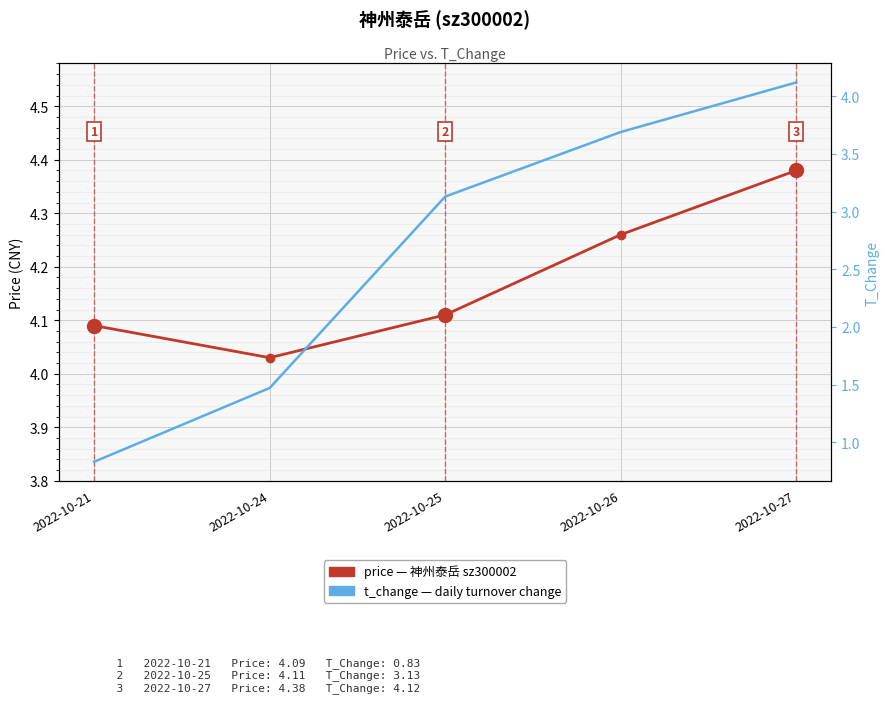

Reading left to right, extract all data points from this chart.

price: 2022-10-21=4.1	2022-10-24=4.0	2022-10-25=4.1	2022-10-26=4.3	2022-10-27=4.4
t_change: 2022-10-21=0.8	2022-10-24=1.5	2022-10-25=3.1	2022-10-26=3.7	2022-10-27=4.1